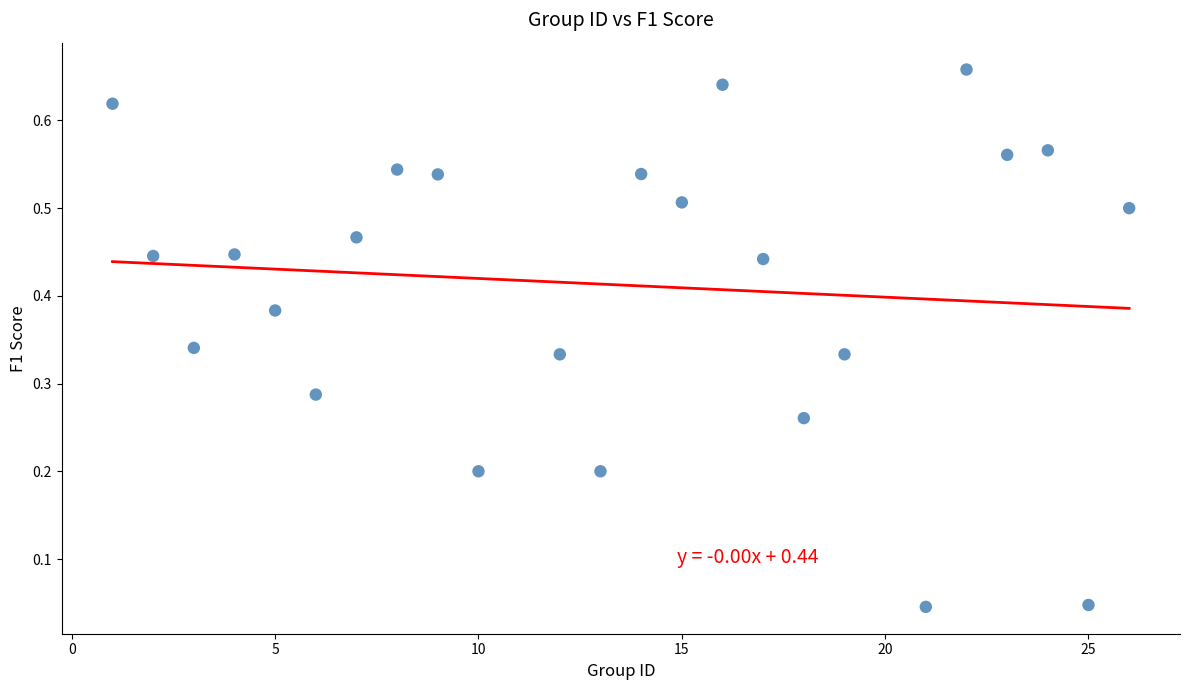

What is the range of X values (max minus min)?

25.0